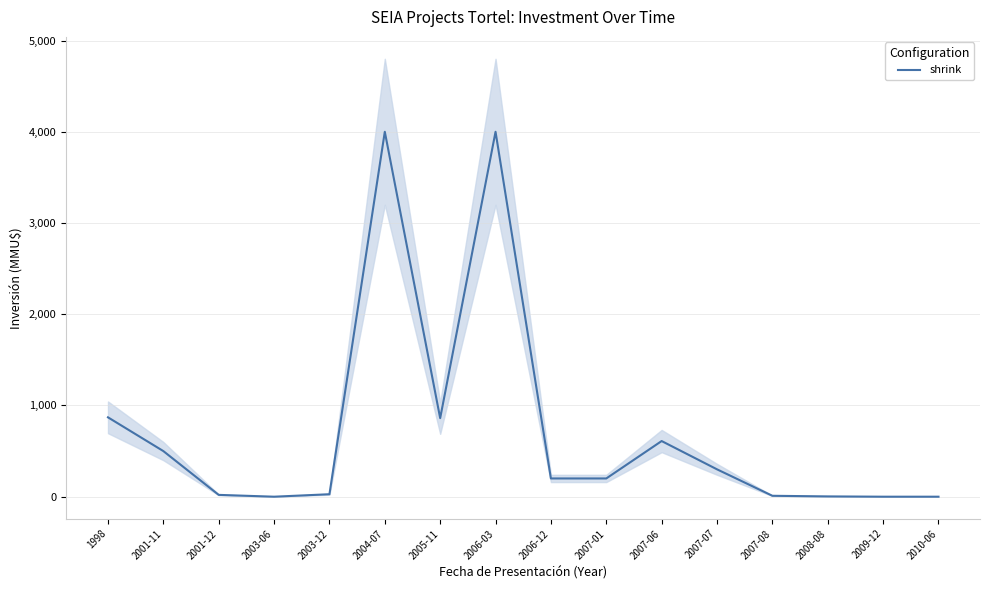

List the labels in order of value, largest first.

2004-07, 2006-03, 1998, 2005-11, 2007-06, 2001-11, 2007-07, 2006-12, 2007-01, 2003-12, 2001-12, 2007-08, 2008-08, 2003-06, 2009-12, 2010-06